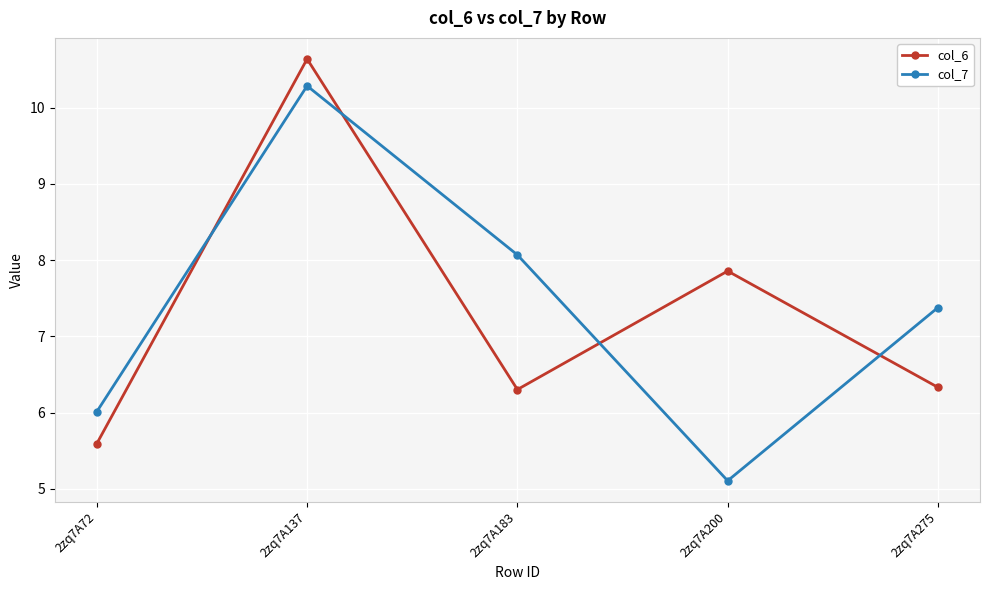

The col_6 series shows 8.7 at 2zq7A72. True or false?

False